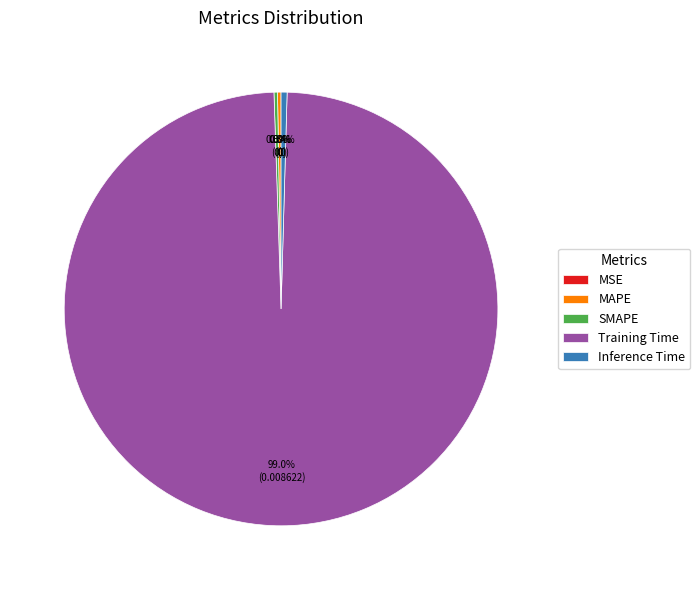

What percentage is the Training Time slice, to the nearest percent?

99%